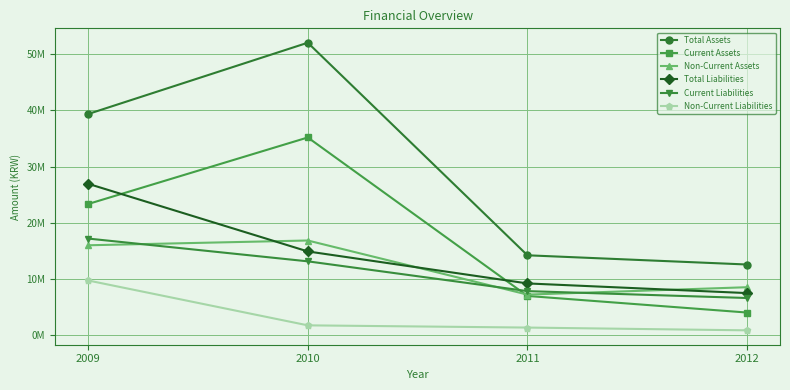

Is this an area chart (filled region under the line)?

No